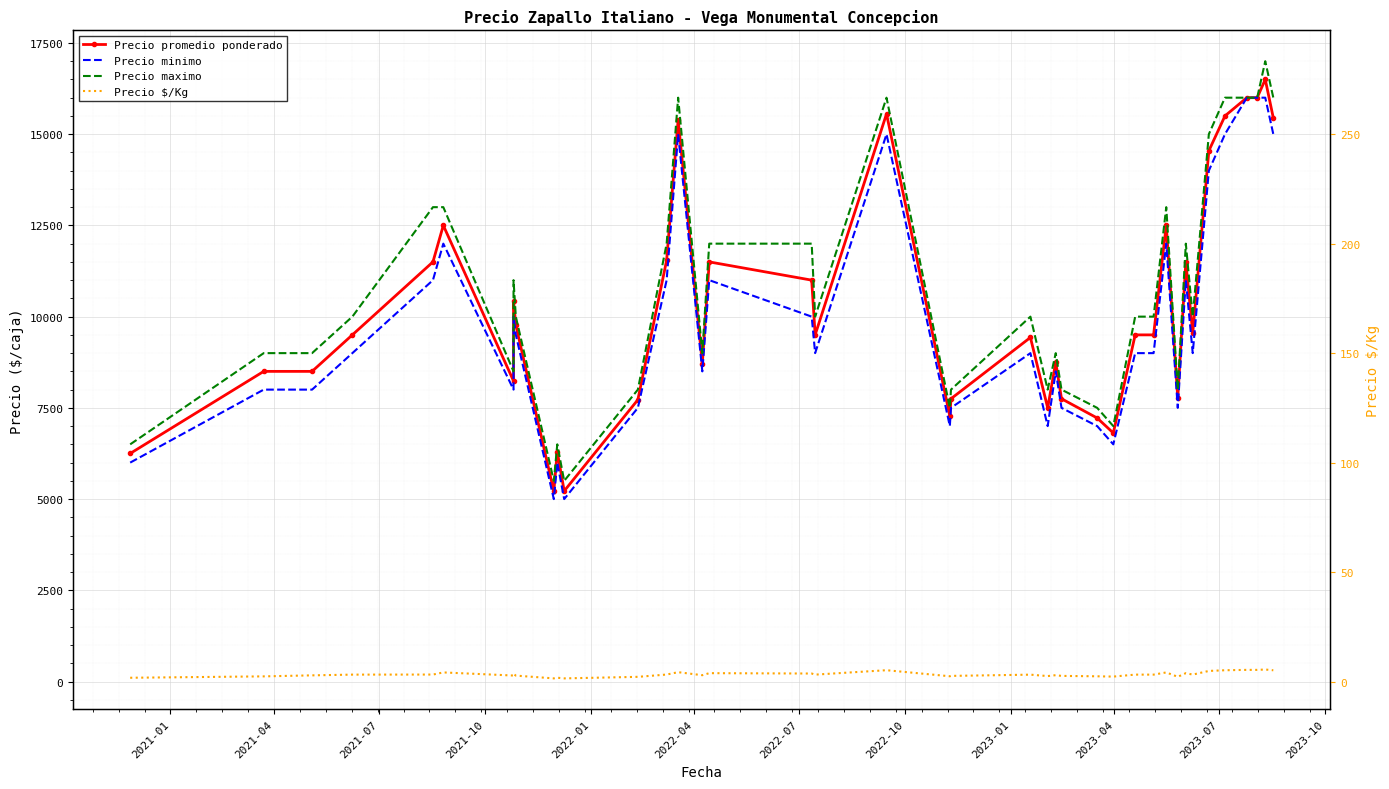

Is it true that Precio maximo equals 10000 at 2023-01?

True